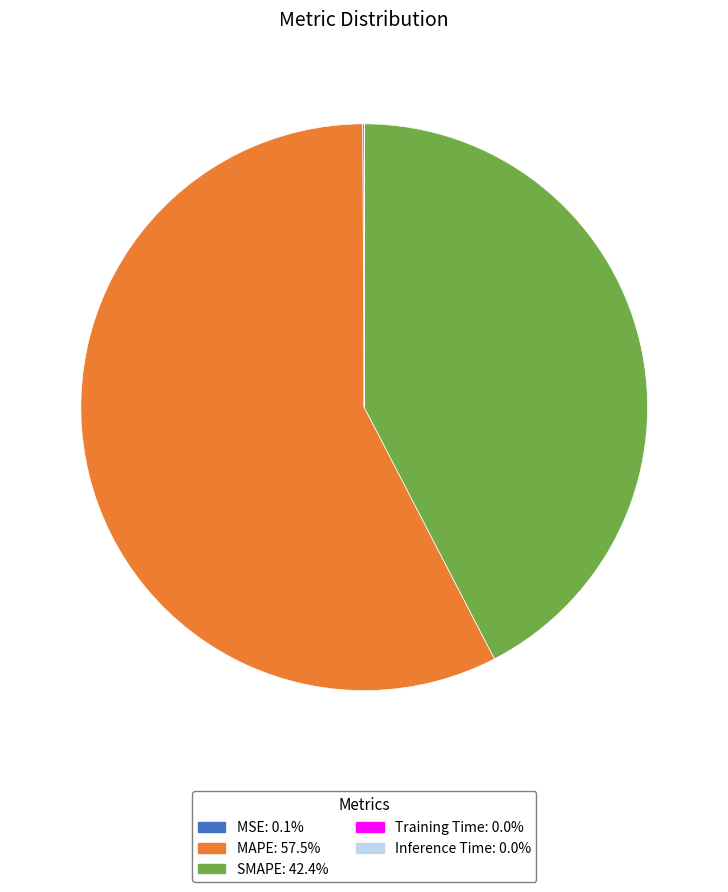

Which category accounts for the majority?

MAPE